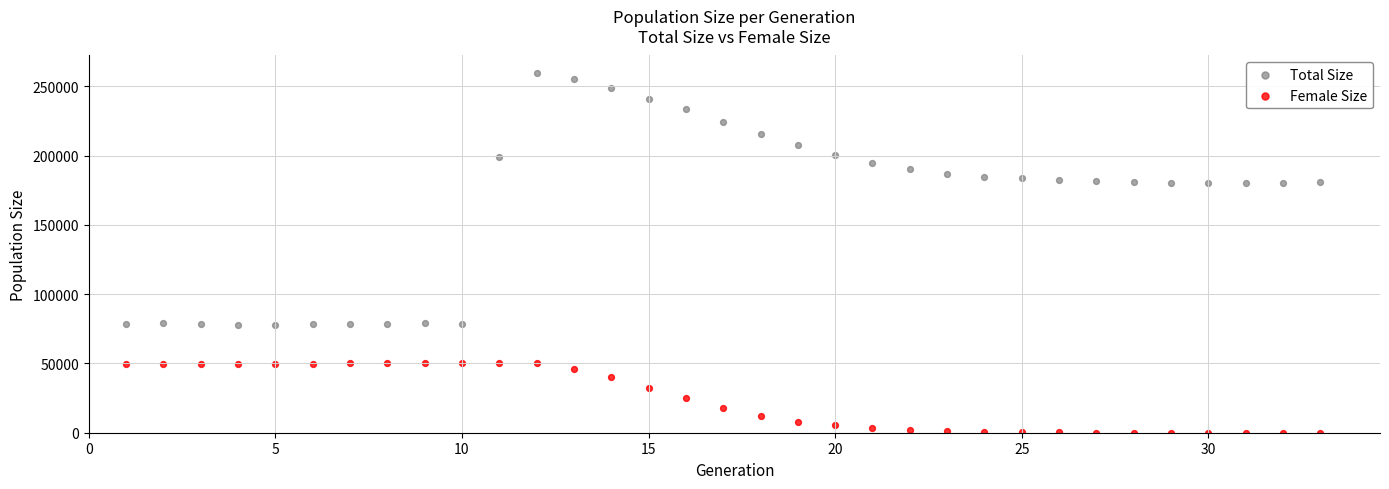

Which series has the widest spread of Y values?

Total Size